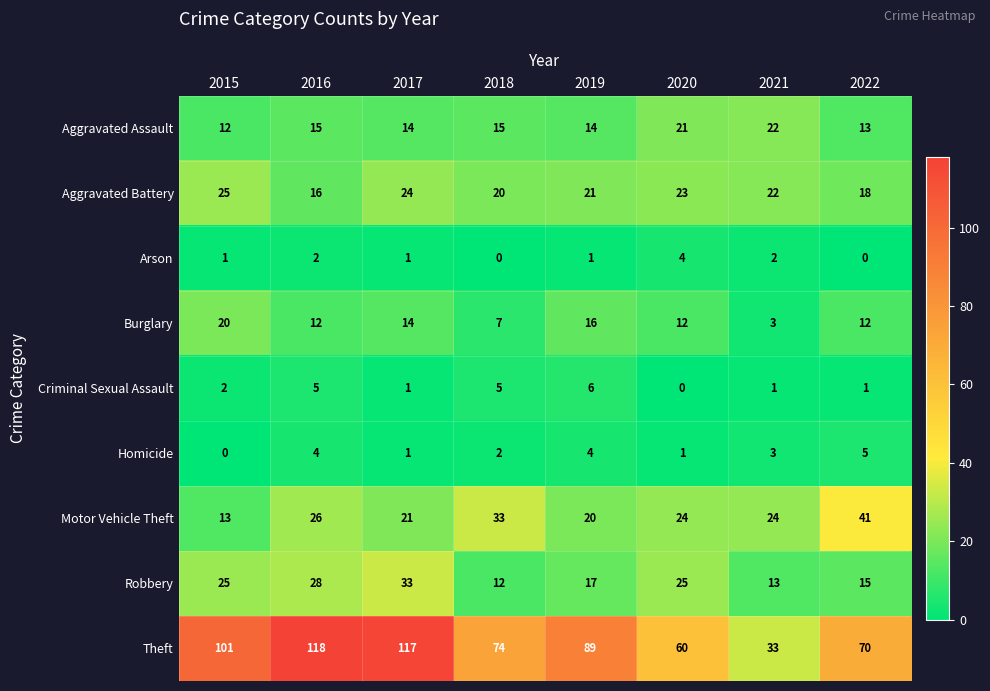

Is it true that Criminal Sexual Assault equals 3 at 2020?

False